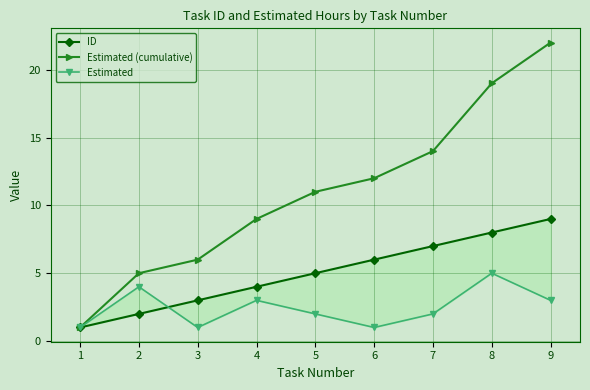

List the labels in order of Estimated value, largest first.

8, 2, 4, 9, 5, 7, 1, 3, 6